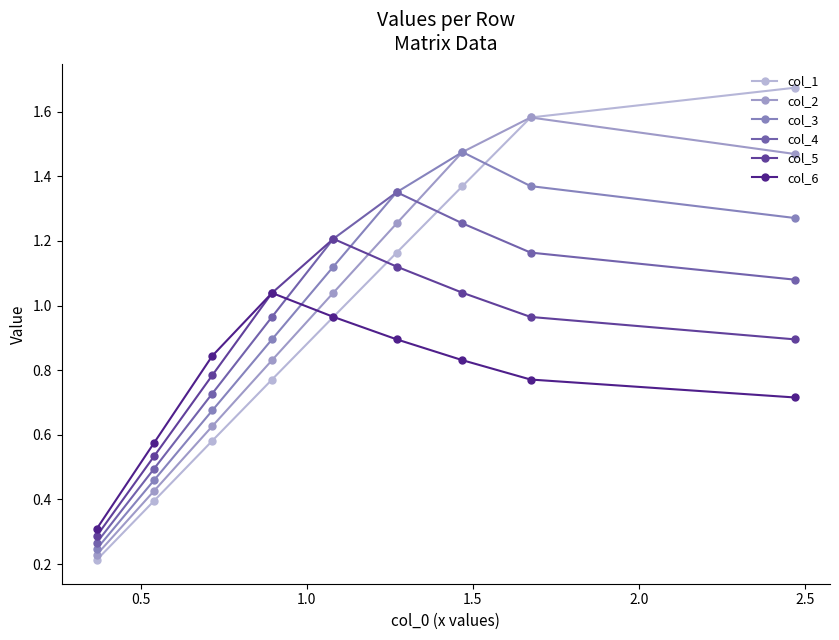

At how many categories does at least one series exceed 1?

6